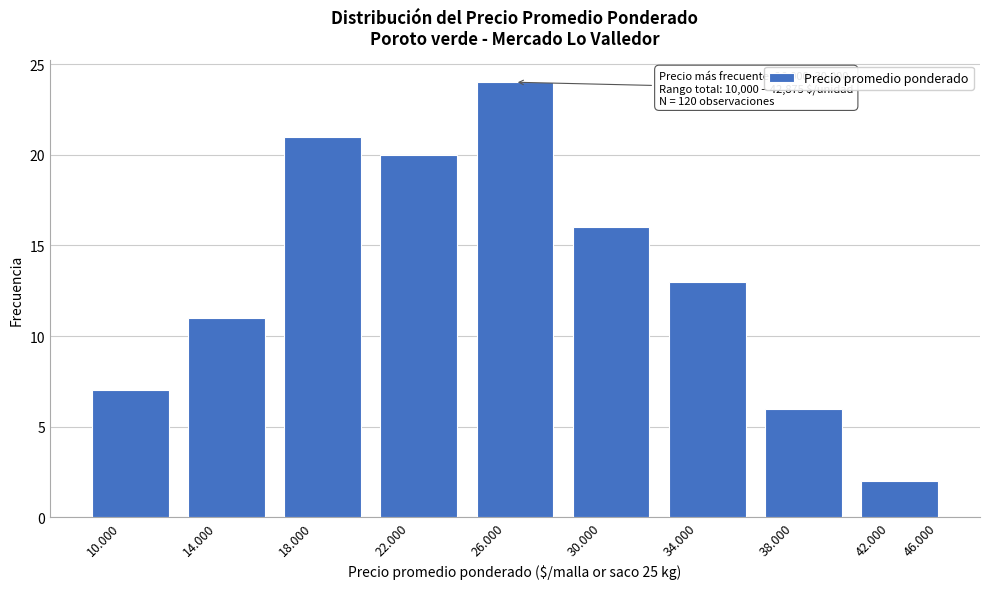

Reading left to right, transcribe all the data shown in this chart.

7	11	21	20	24	16	13	6	2